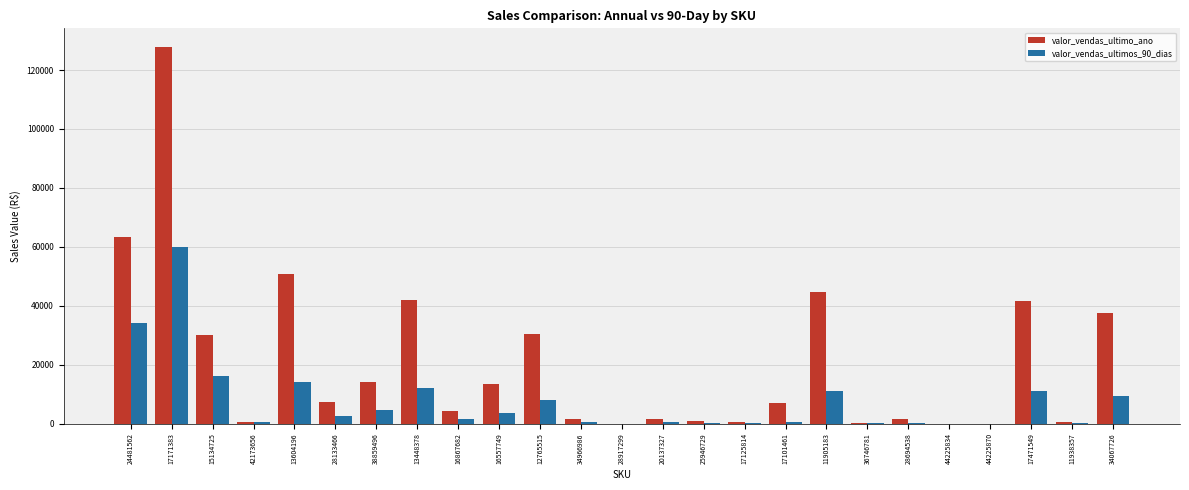

At which label is valor_vendas_ultimo_ano closest to 63879?

24481562